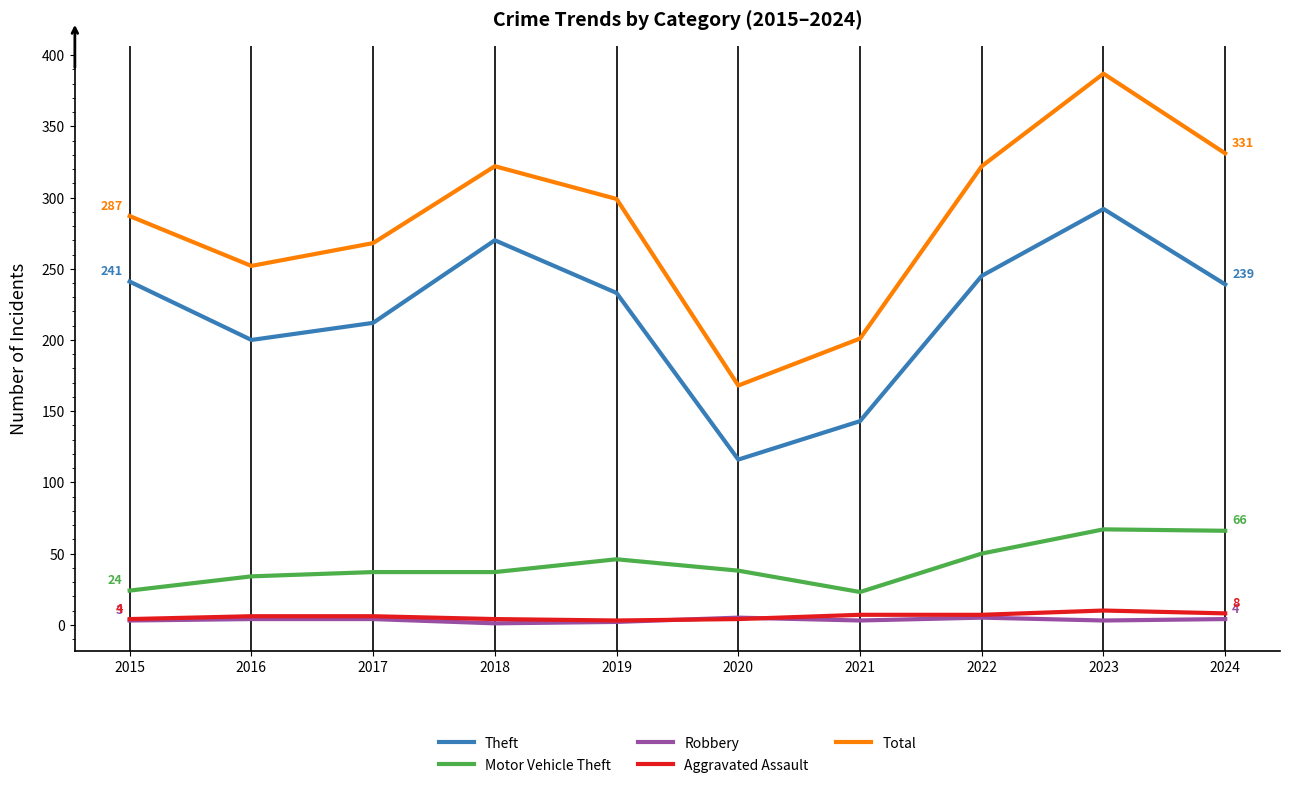

True or false: Motor Vehicle Theft has a value of 23 at 2021.

True